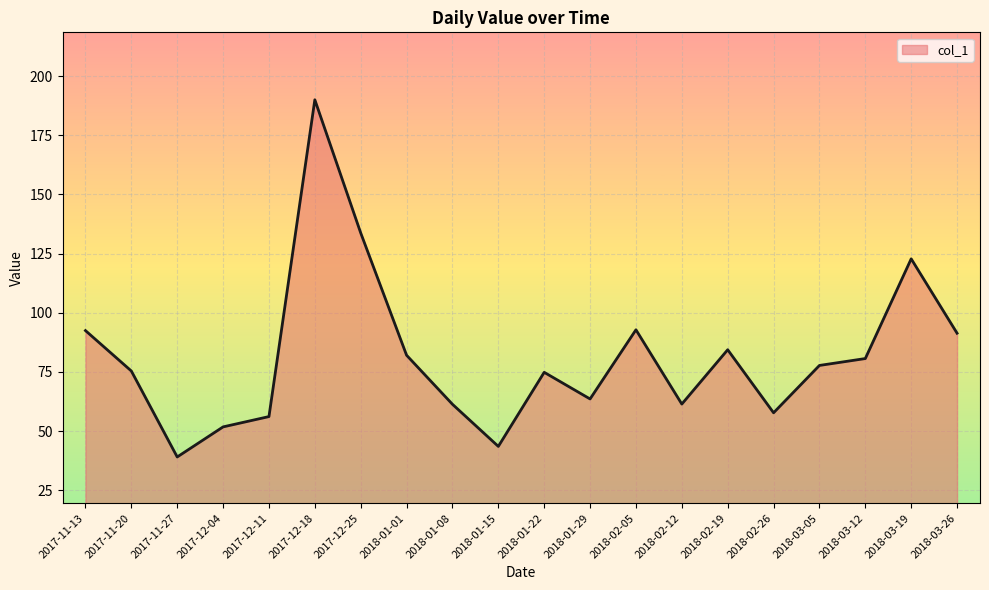

Is it true that the value at 2017-11-27 is 39.0?

True